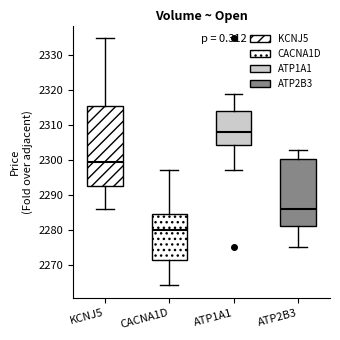

Which box has the highest median line?

ATP1A1